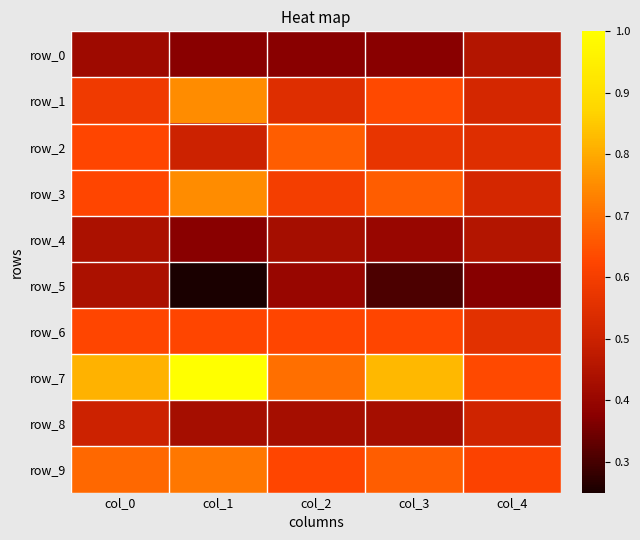

Which label corresponds to the smallest value in the chart?

col_1